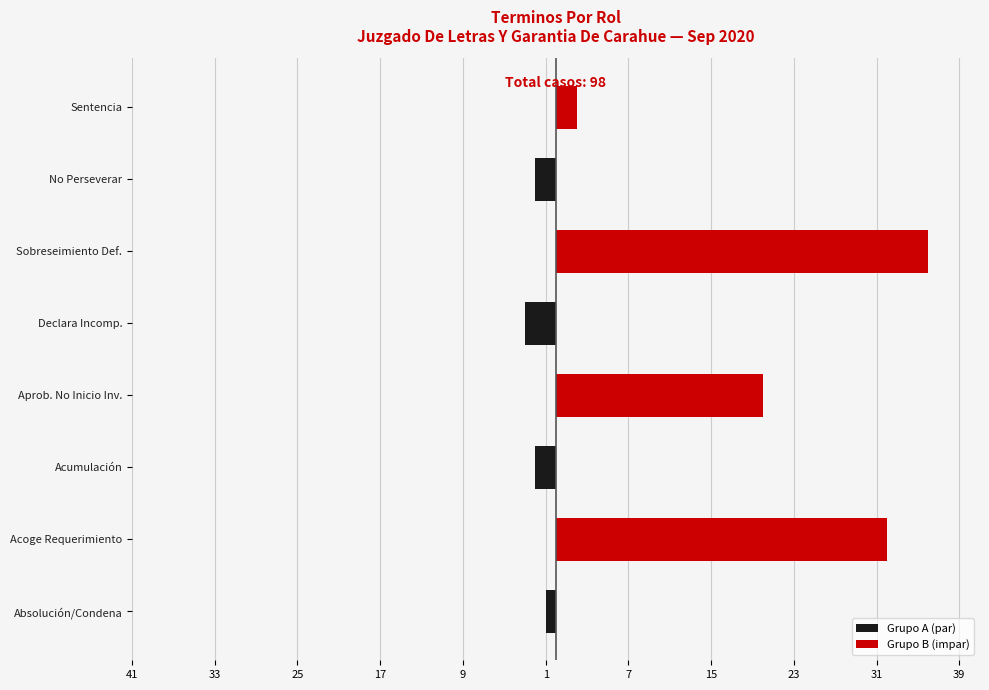

Reading right to left, what are all the values shown in this chart?

Grupo A (par): 0	-2	0	-3	0	-2	0	-1
Grupo B (impar): 2	0	36	0	20	0	32	0